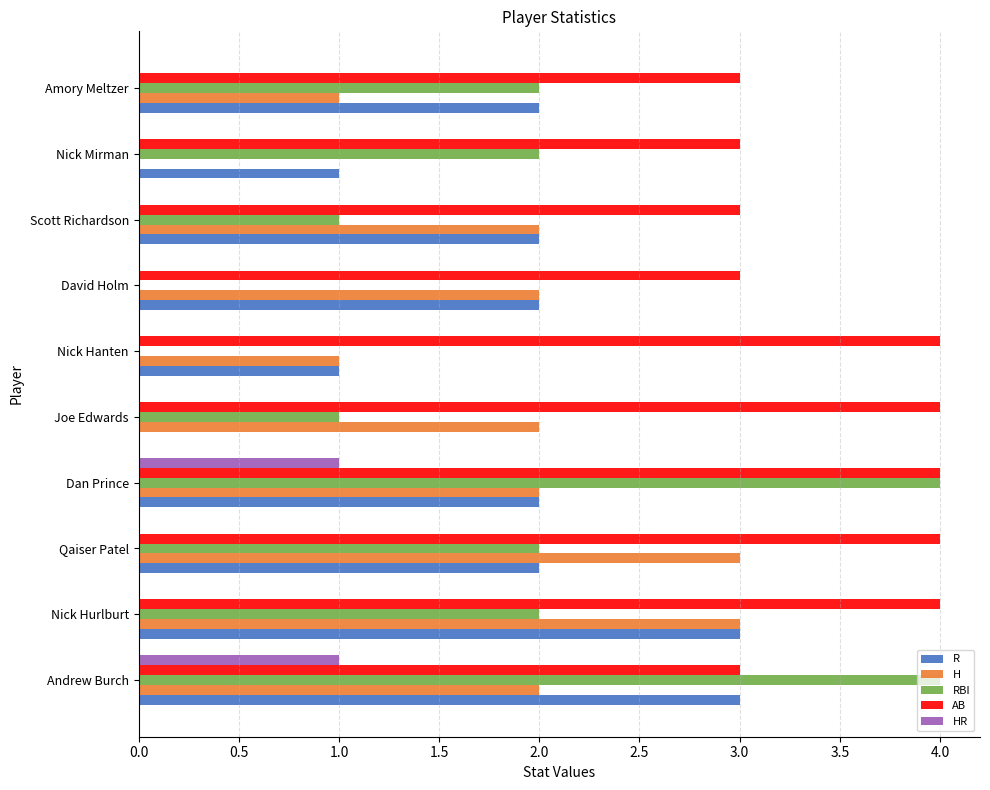

What is the sum of the H values at Qaiser Patel and Andrew Burch?

5